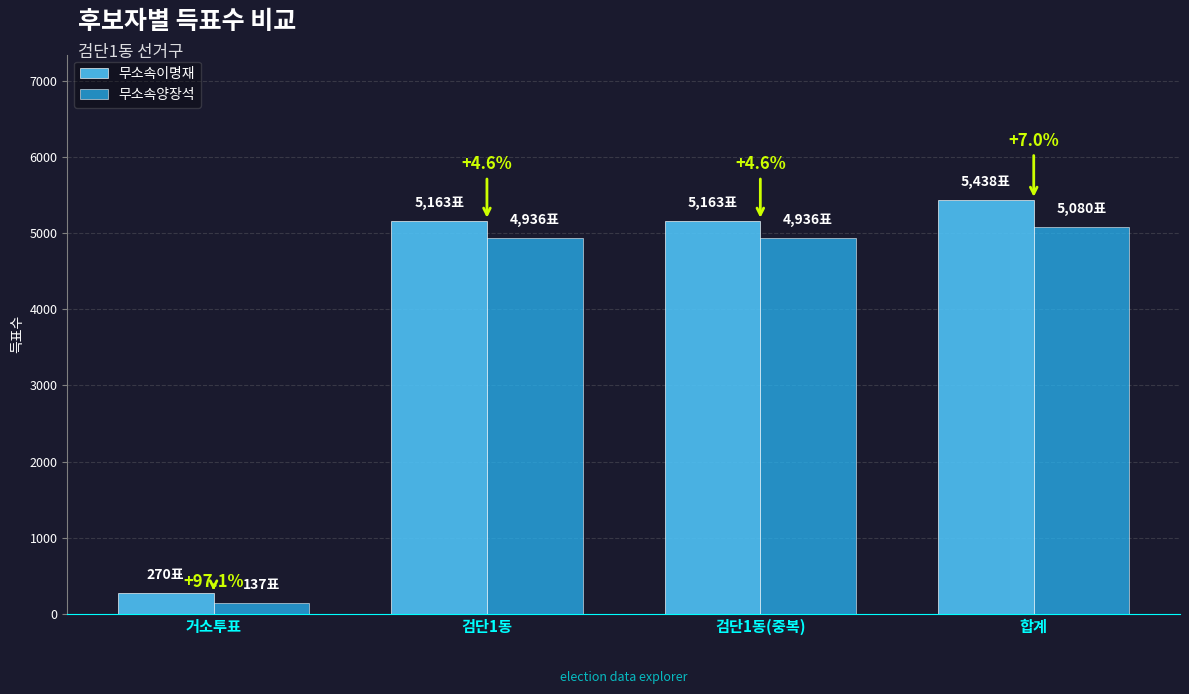

What is the average value of the 무소속이명재 series?

4008